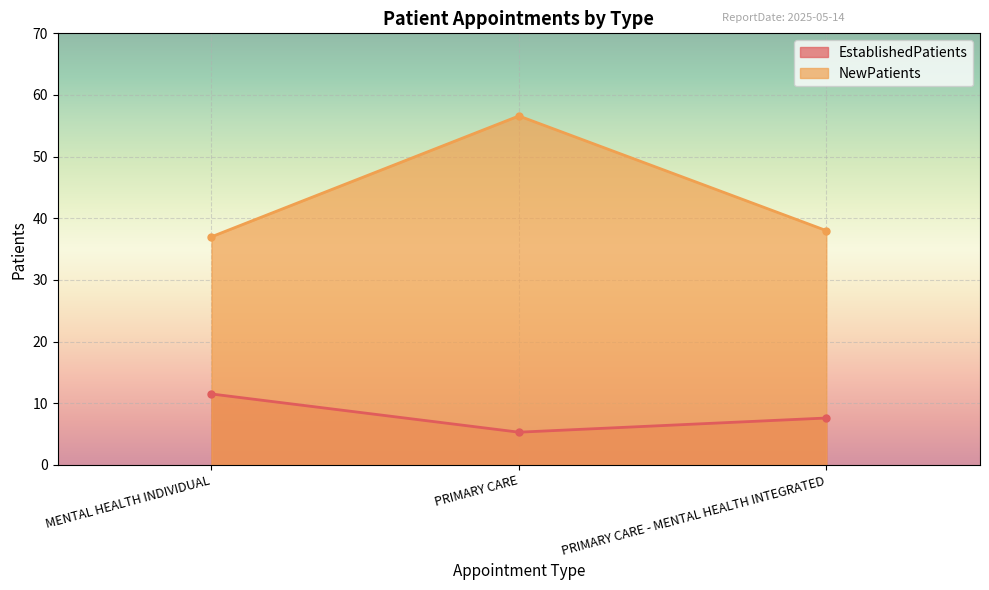

What is the total value across all series at PRIMARY CARE?

61.9